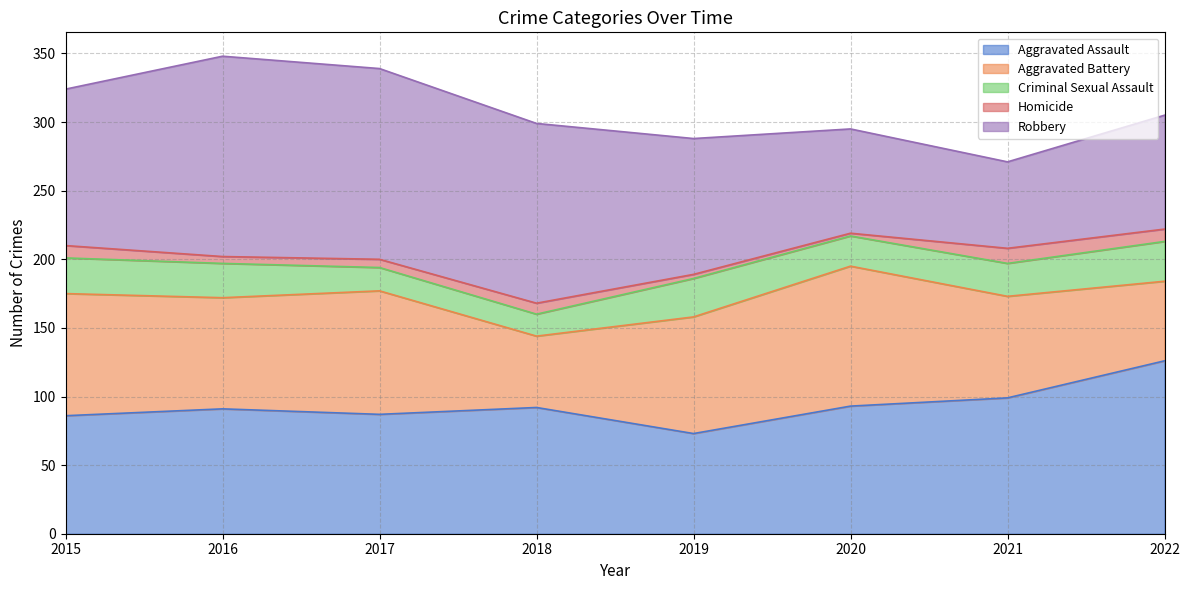

True or false: Aggravated Assault has more than 1 points higher than both neighbors.

True